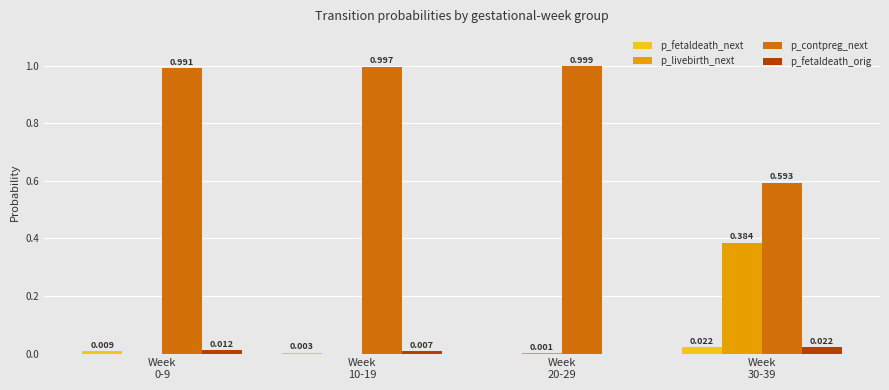

Are the bars grouped side by side (vs. stacked)?

Yes